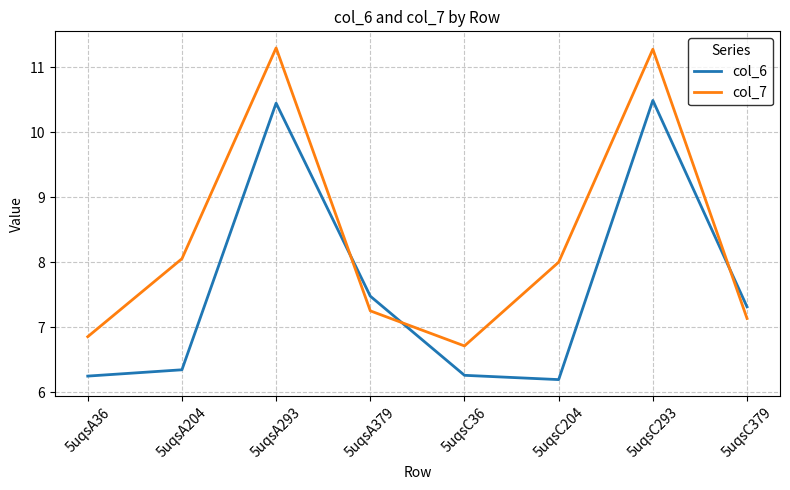

How many values in the col_6 series are below 7?

4